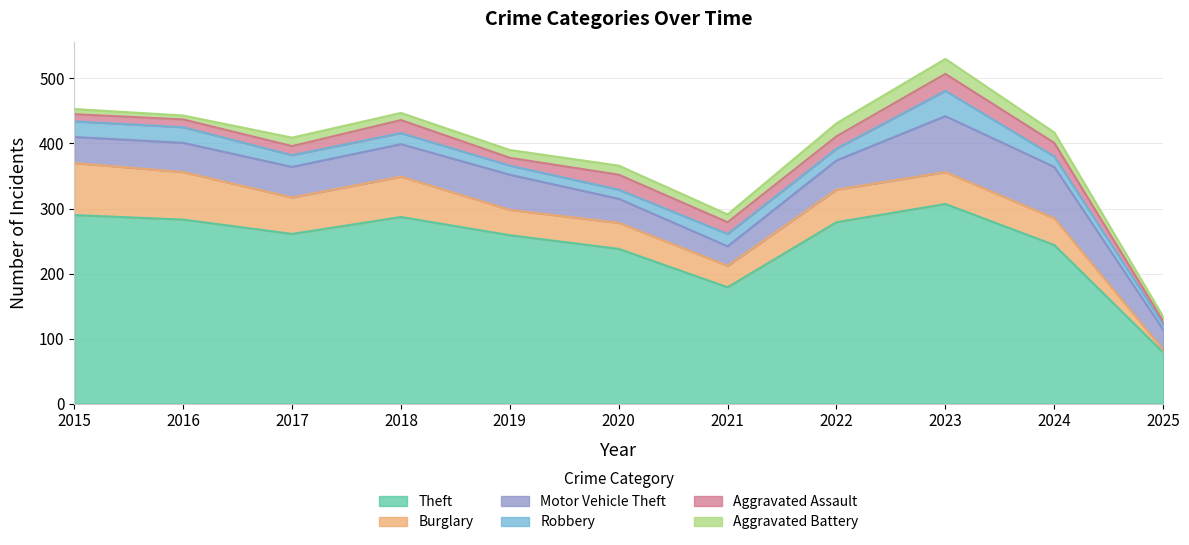

At which category is the sum across all series the highest?

2023